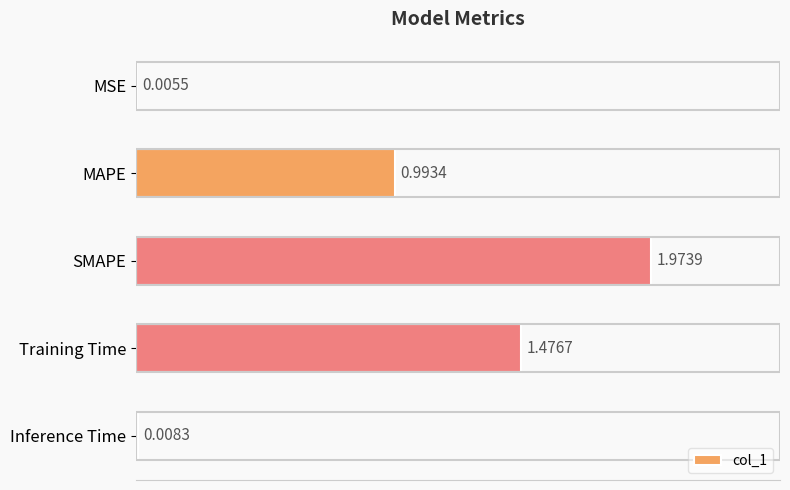

What is the ratio of the value at SMAPE to the value at Training Time?

1.3